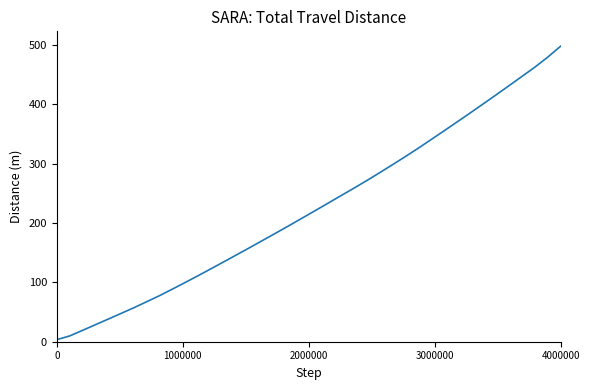

What is the greatest value displayed?

497.6